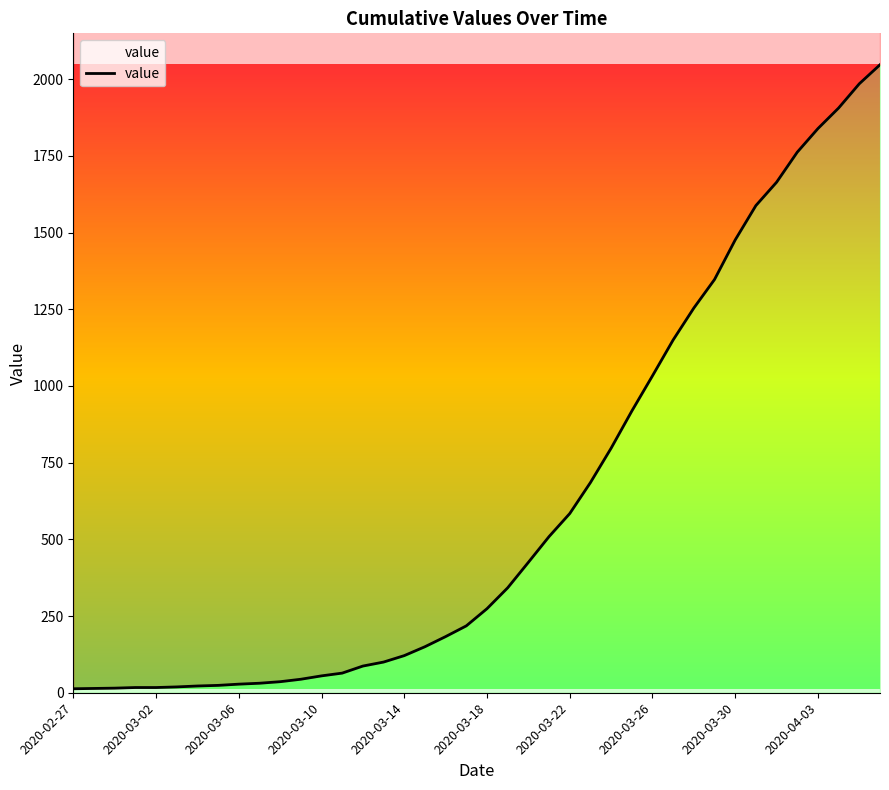

List the labels in order of value, largest first.

2020-04-06, 2020-04-05, 2020-04-04, 2020-04-03, 2020-04-02, 2020-04-01, 2020-03-31, 2020-03-30, 2020-03-29, 2020-03-28, 2020-03-27, 2020-03-26, 2020-03-25, 2020-03-24, 2020-03-23, 2020-03-22, 2020-03-21, 2020-03-20, 2020-03-19, 2020-03-18, 2020-03-17, 2020-03-16, 2020-03-15, 2020-03-14, 2020-03-13, 2020-03-12, 2020-03-11, 2020-03-10, 2020-03-09, 2020-03-08, 2020-03-07, 2020-03-06, 2020-03-05, 2020-03-04, 2020-03-03, 2020-03-01, 2020-03-02, 2020-02-29, 2020-02-28, 2020-02-27